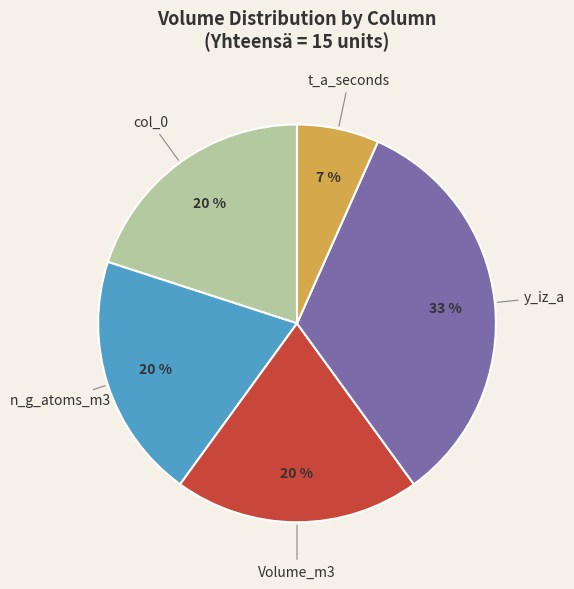

What is the smallest slice in the pie chart?

t_a_seconds